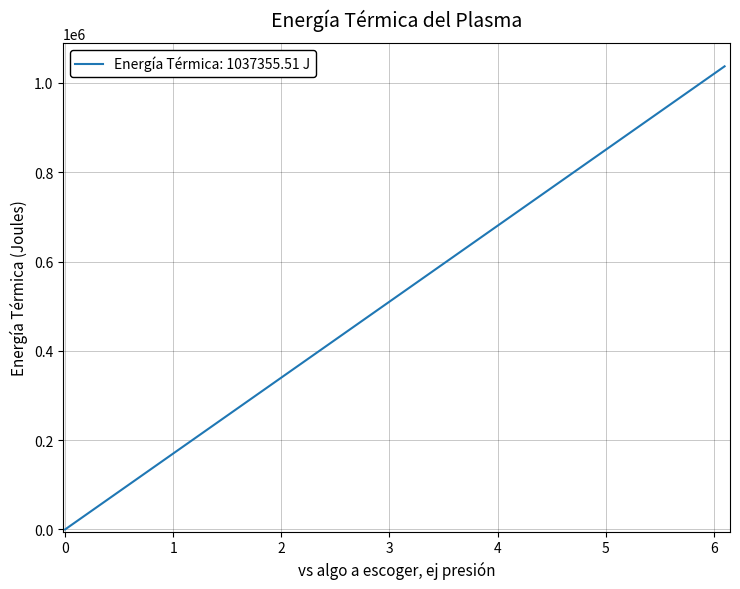

What is the greatest value displayed?

1037355.5